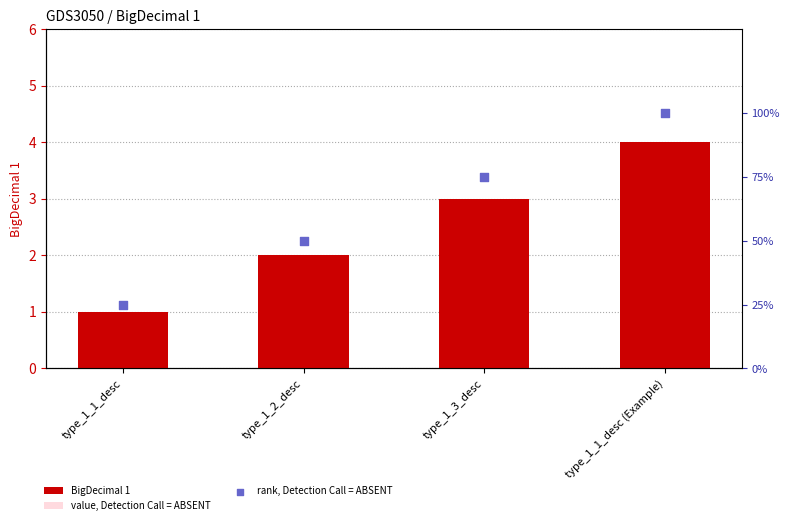

What are all the series names shown in the legend?

BigDecimal 1, value, Detection Call = ABSENT, rank, Detection Call = ABSENT